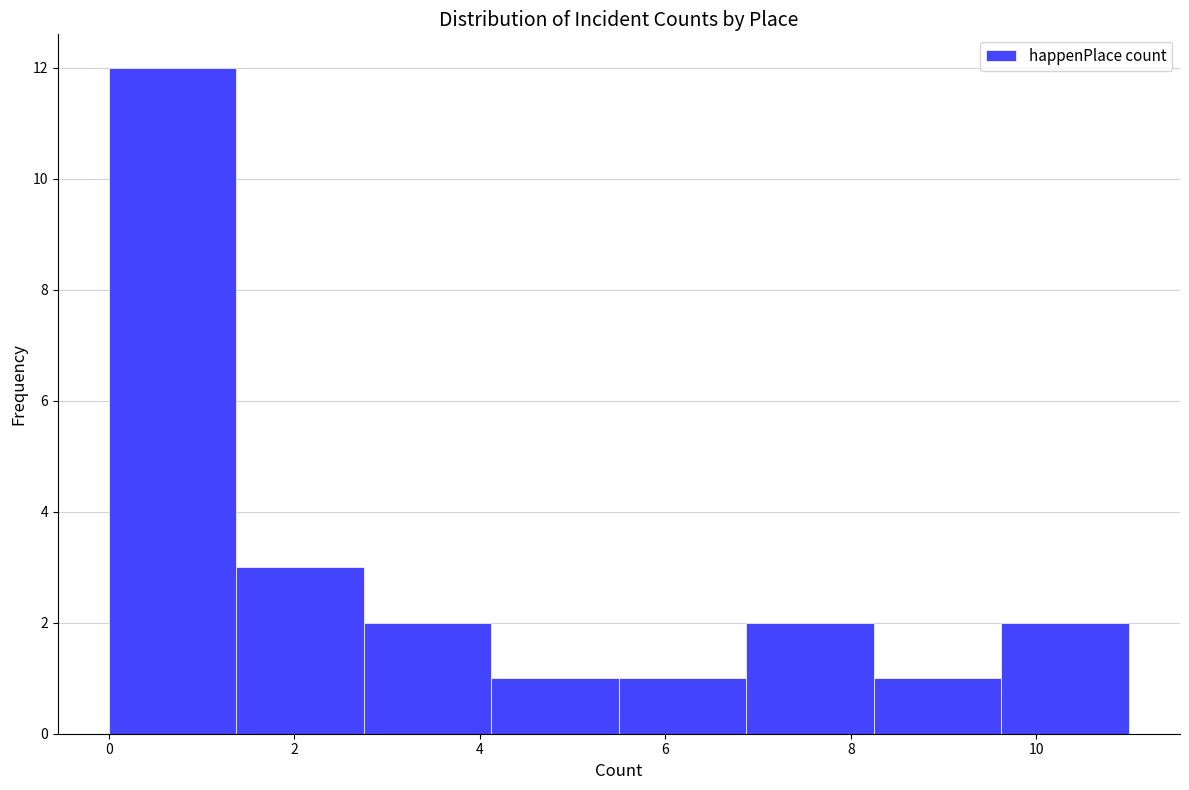

Over which range of the x-axis is the bar tallest?

0.0 to 1.4